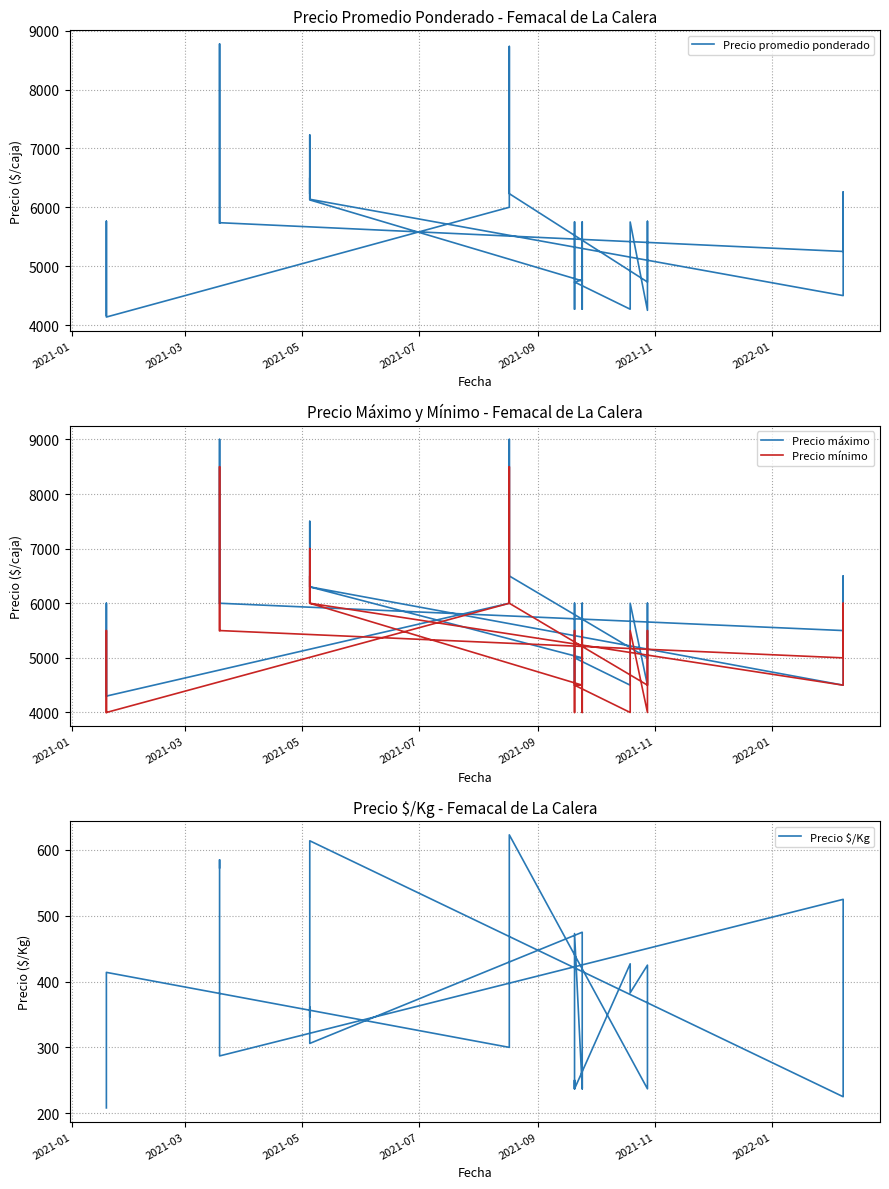

Is this an area chart (filled region under the line)?

No